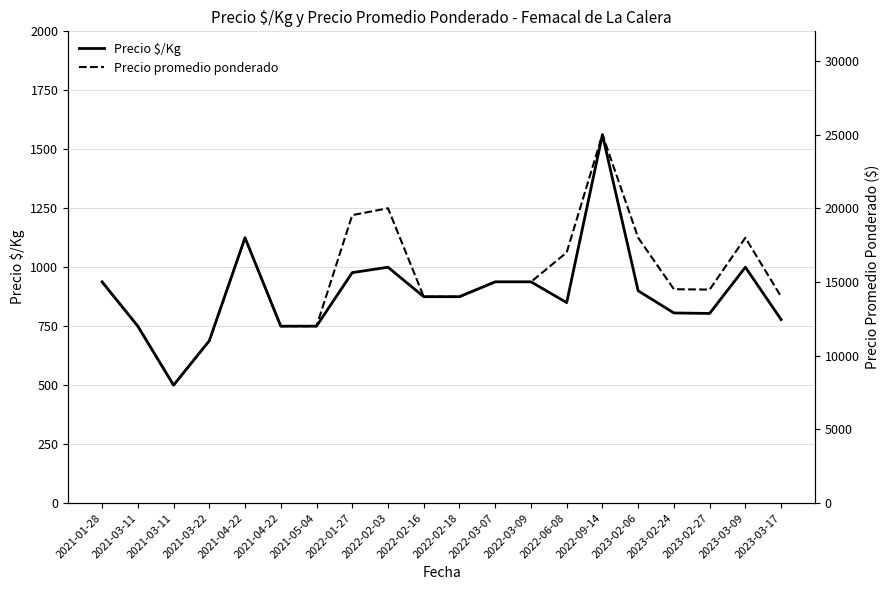

What is the difference between the maximum and second lowest values in the Precio promedio ponderado series?

14000